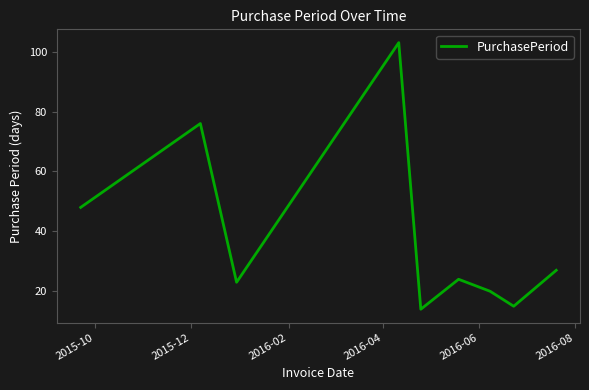

What is the maximum value shown in the chart?

103